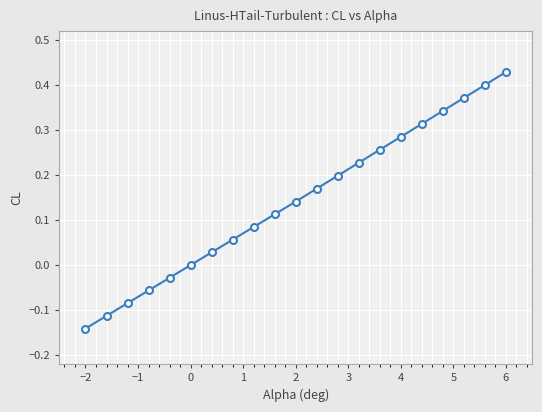

What is the difference between the second highest and minimum values?

0.5